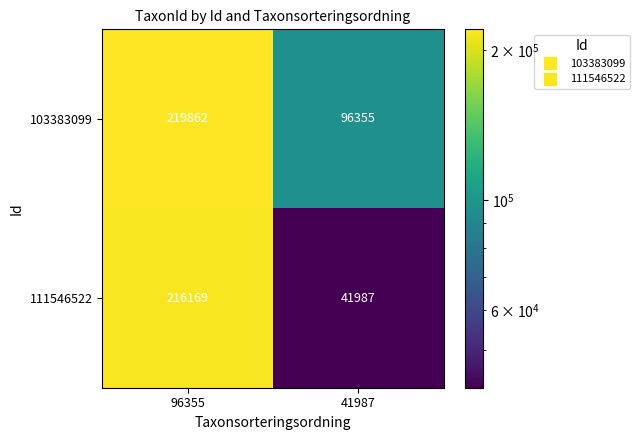

Which series has the largest total across all categories?

103383099